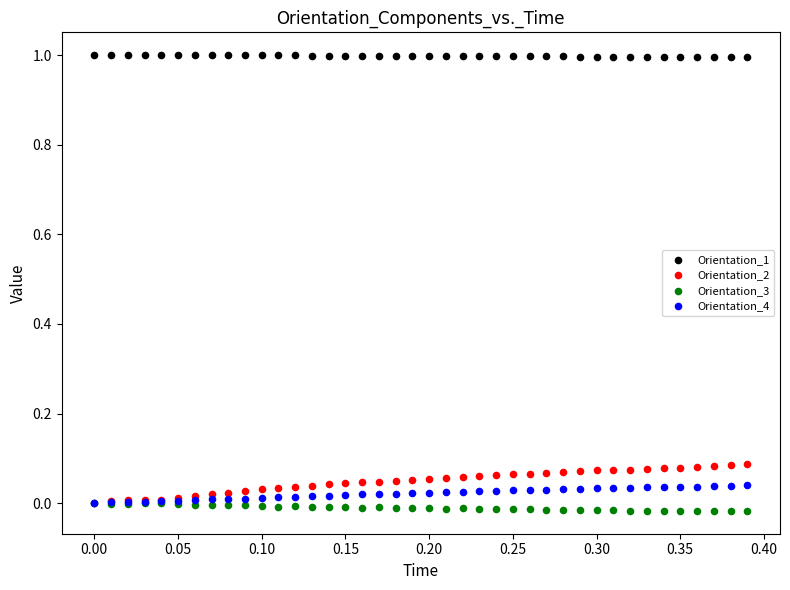

Which series reaches the maximum Y coordinate?

Orientation_1